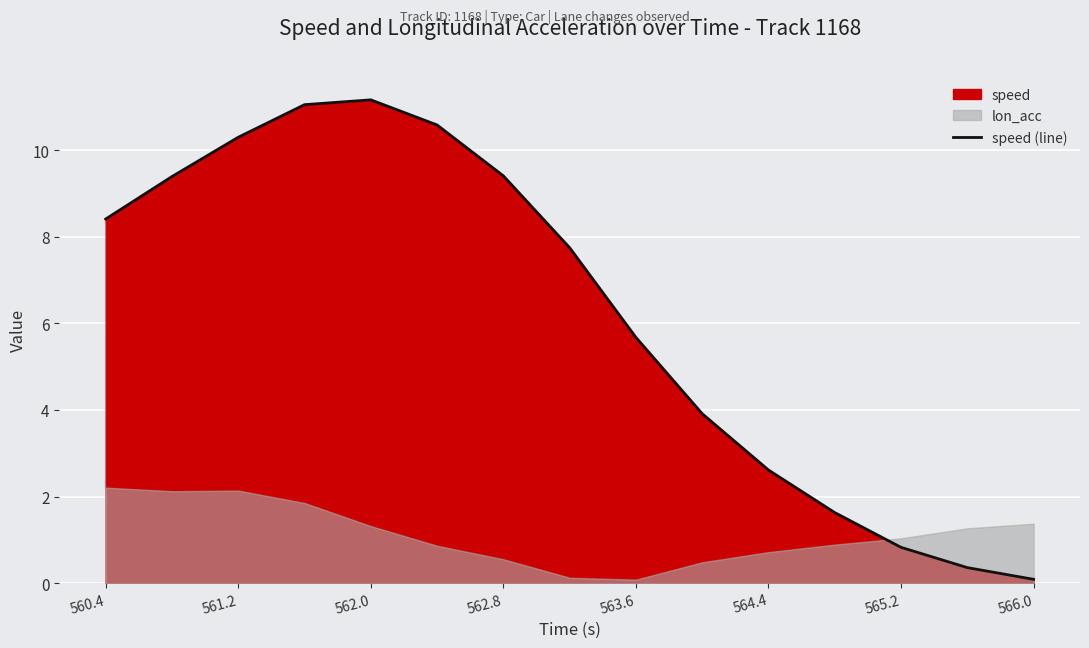

What is the sum of all values?

93.1